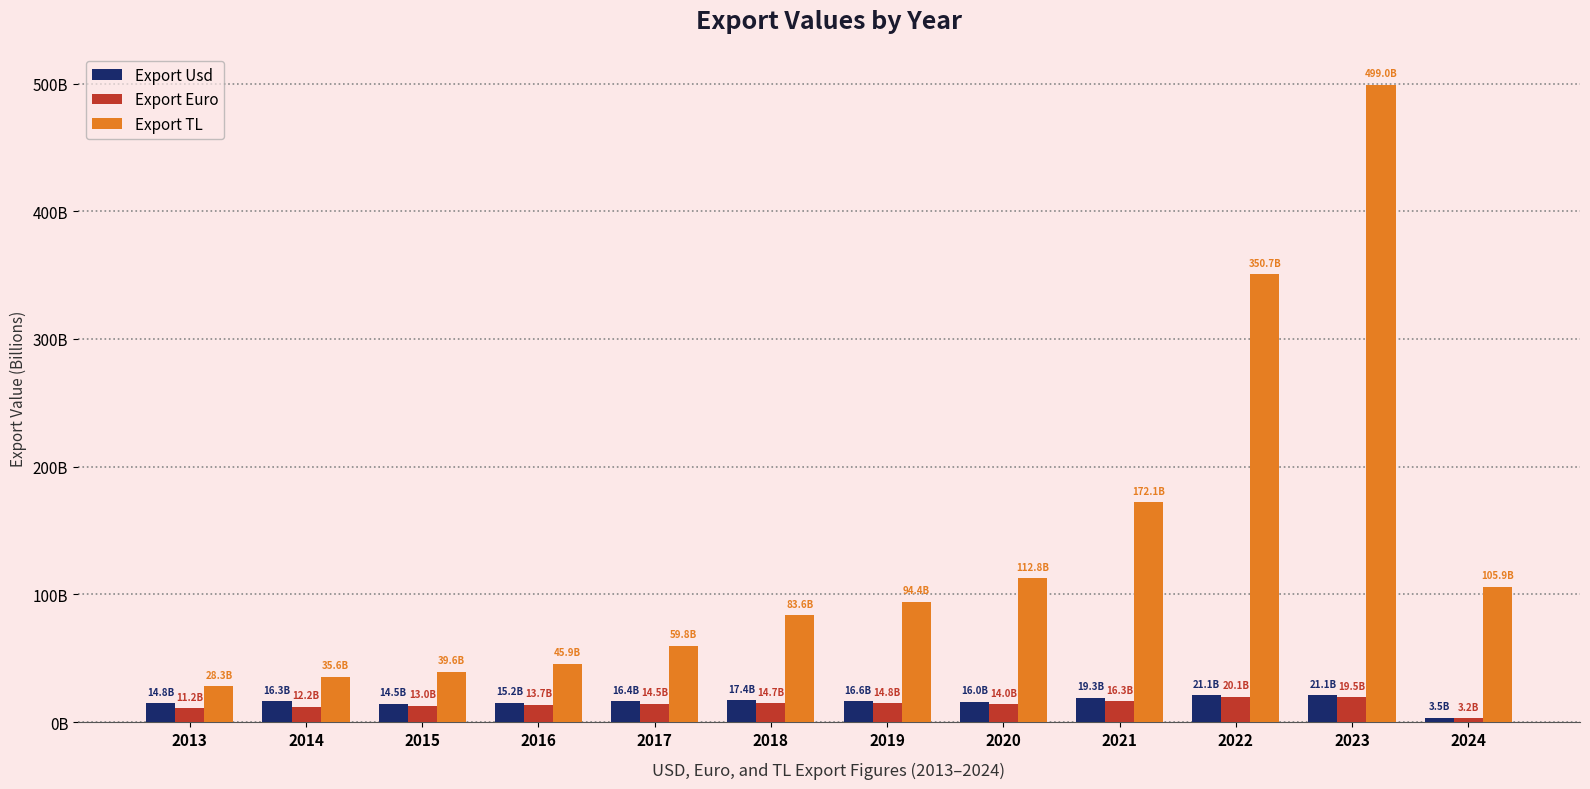

List the series in order of their peak value, lowest first.

Export Euro, Export Usd, Export TL